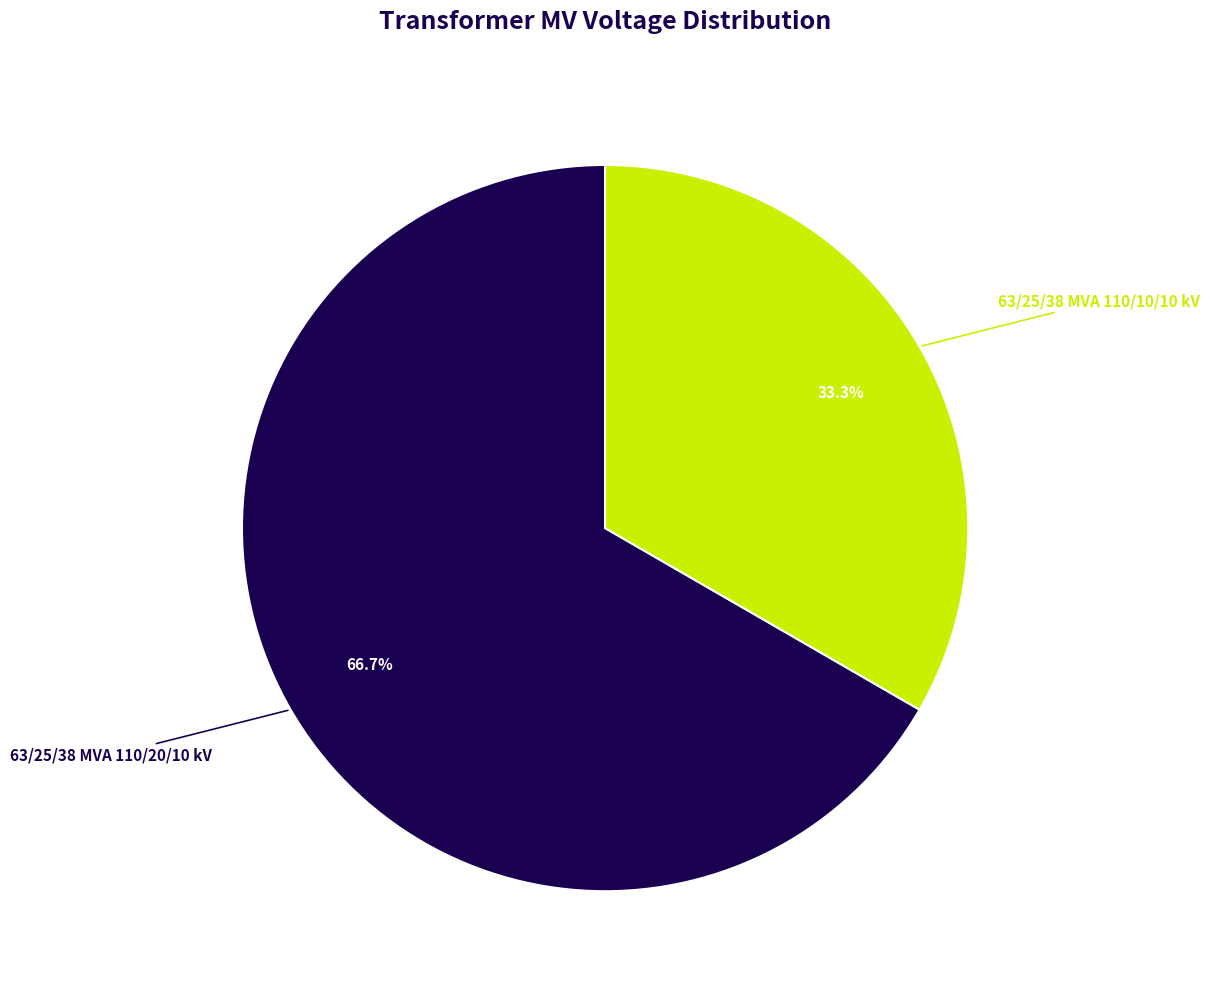

Which slice is the smallest?

63/25/38 MVA 110/10/10 kV